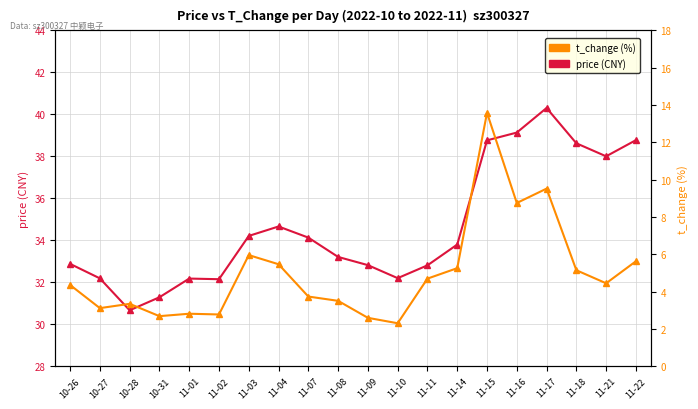

Is the value of t_change (%) at 11-04 greater than the value of price (CNY) at 11-03?

No